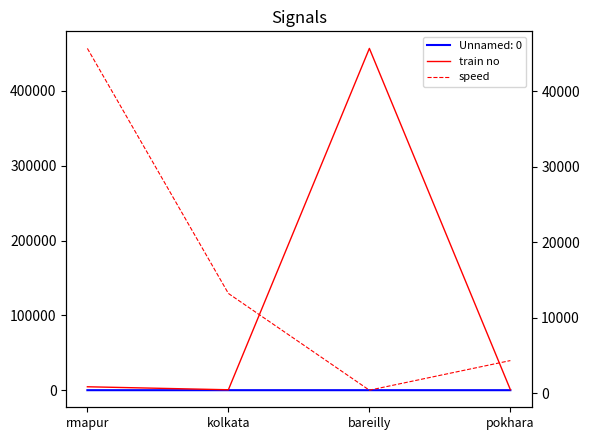

Which series ends up on top after the final intersection of speed and train no?

speed